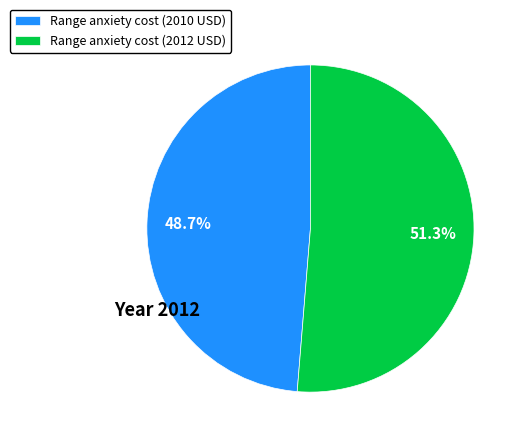

Count the number of slices in the pie.

2